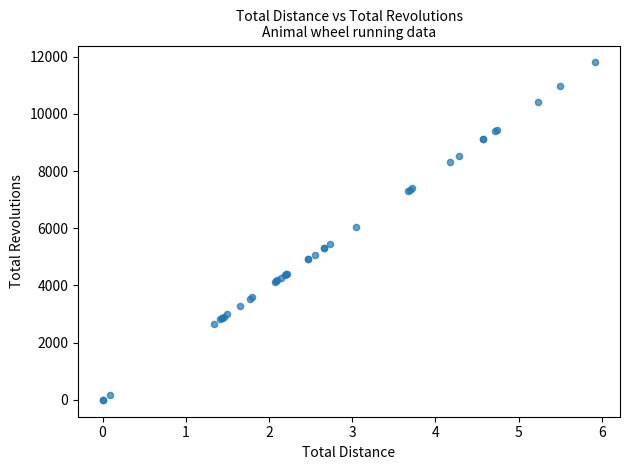

What Y value in the scatter plot is closest to 5900?

6059